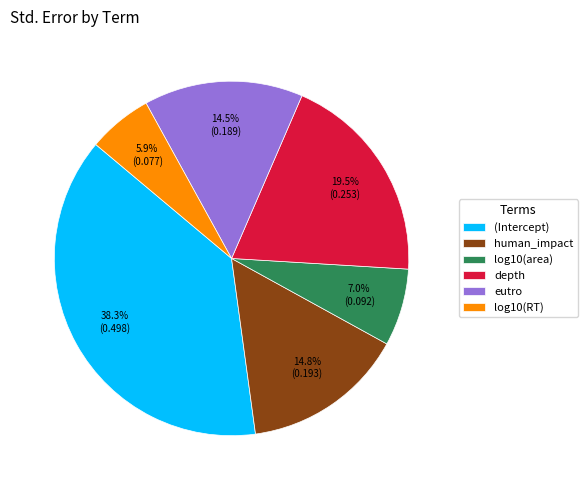

The (Intercept) slice represents 38% of the pie. True or false?

True